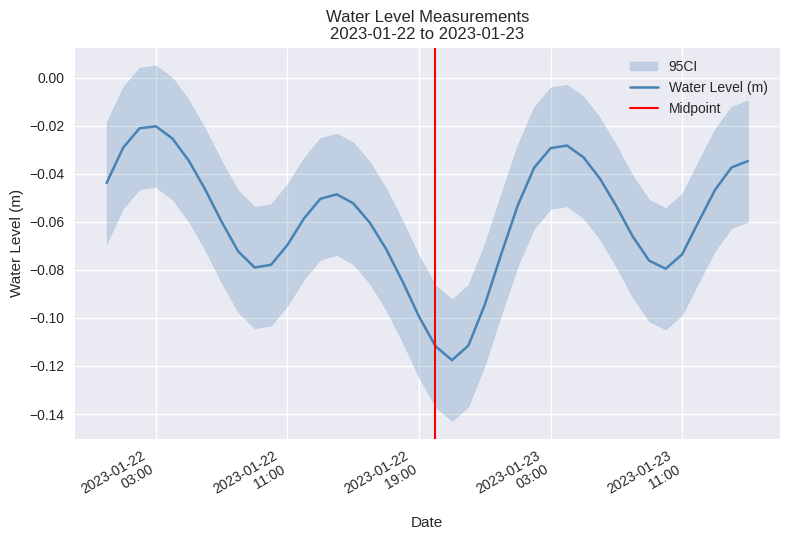

What is the label of the 38th point from the left?

2023-01-23 13:00:00